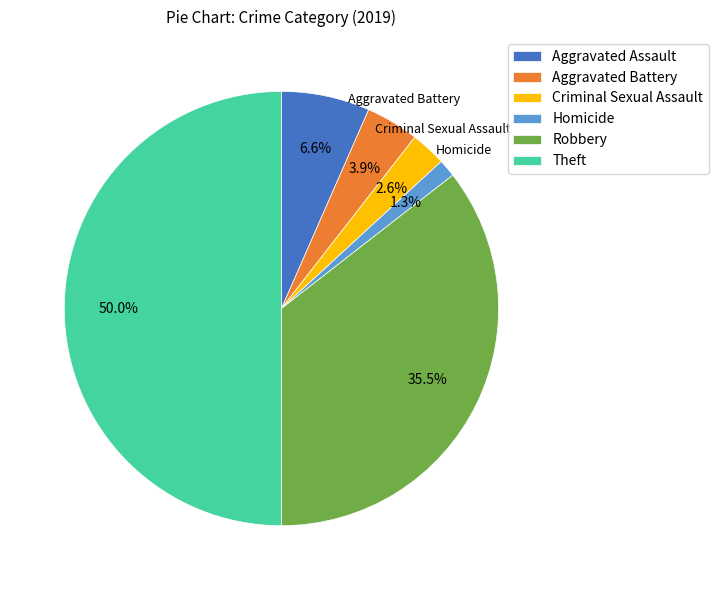

What is the total percentage of Criminal Sexual Assault and Homicide?

3.9%